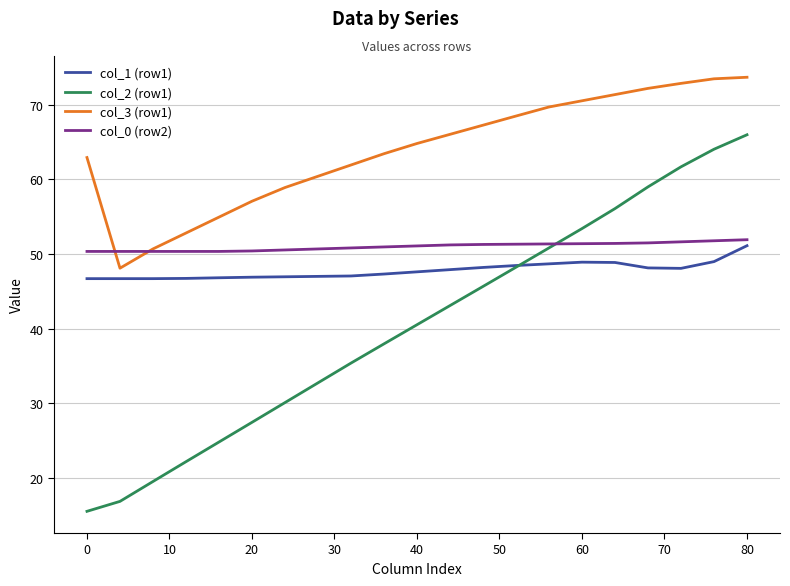

True or false: col_3 (row1) and col_2 (row1) cross at least once.

False